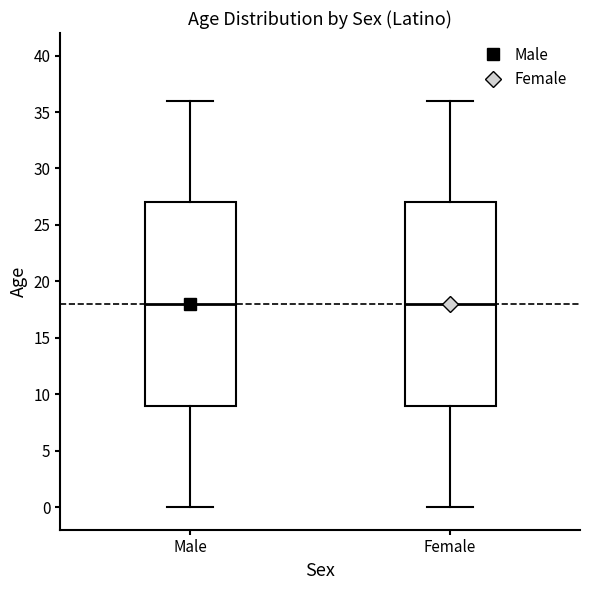

Reading left to right, transcribe this box plot: for each box, give where its median line is, the range the box spans, and where its two whiskers end, as read against the y-axis. The values are not printed on the chart, so give them approximately, as read against the axis.

Male: median 18, box 9 to 27, whiskers 0 to 36
Female: median 18, box 9 to 27, whiskers 0 to 36